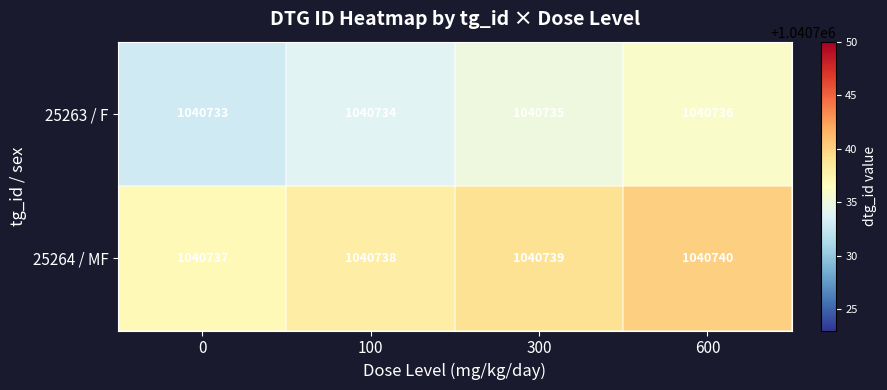

What is the greatest value displayed?

1040740